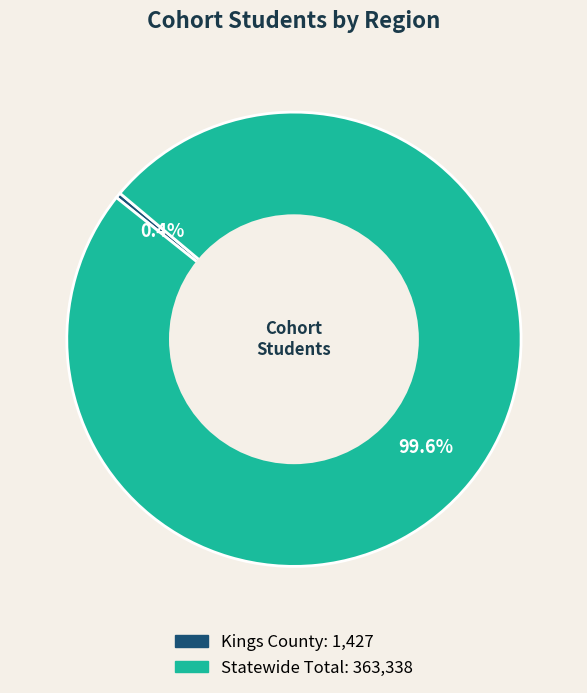

How many segments does this pie chart have?

2